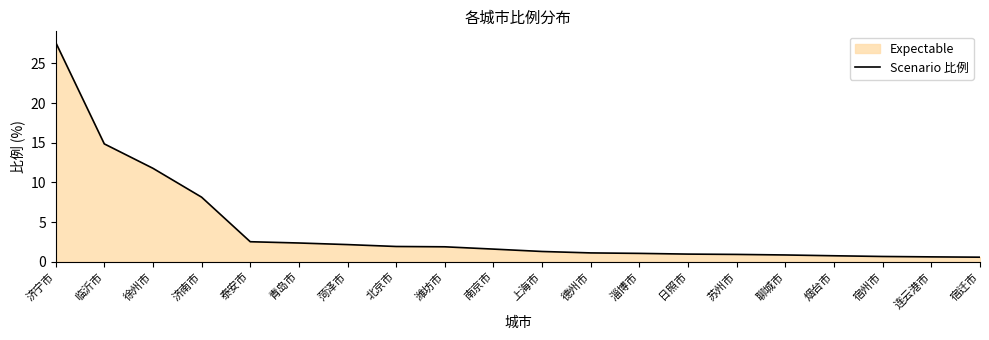

How many series are shown in this chart?

1